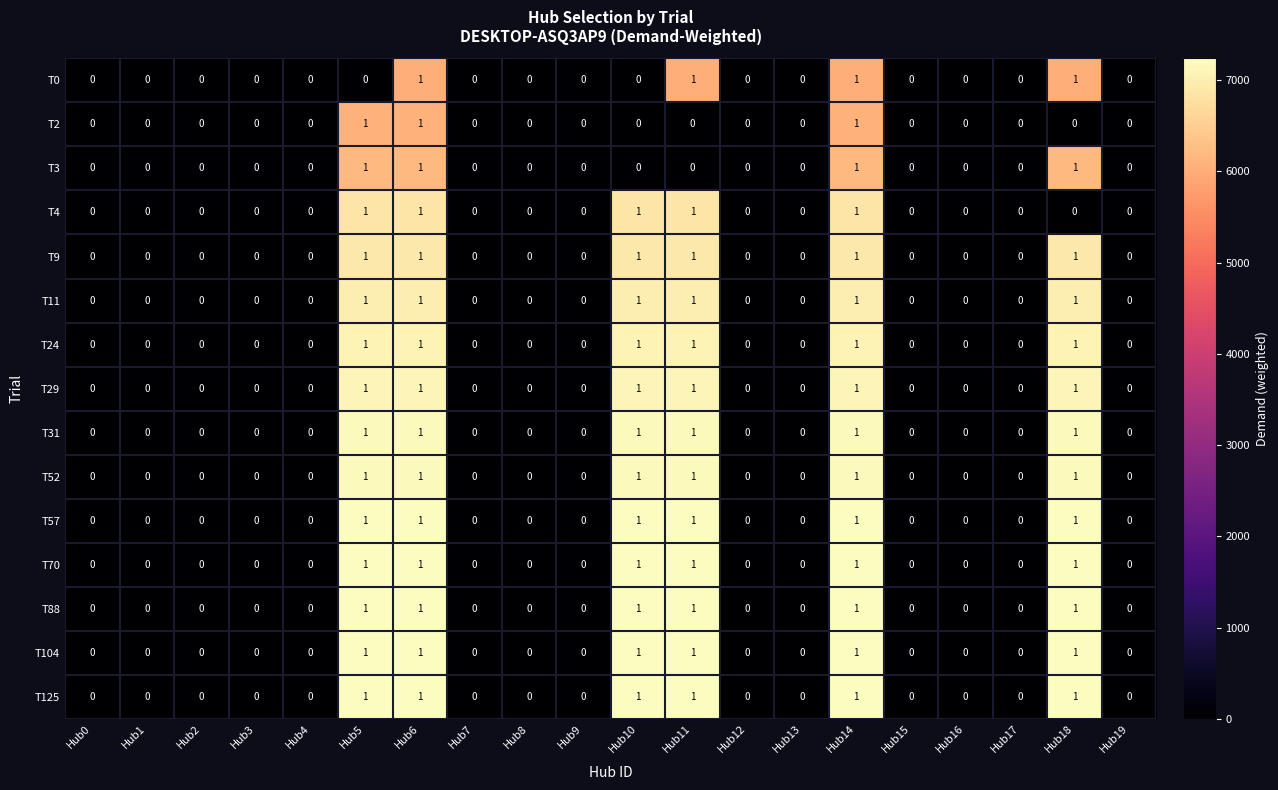

How many T9 values are between 0 and 1?

20